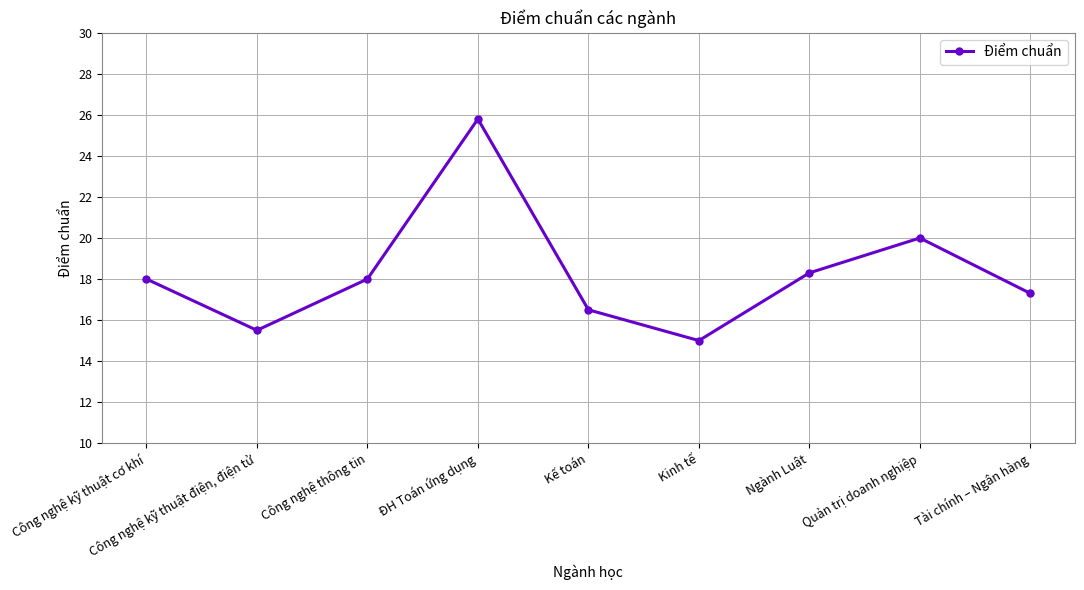

Reading left to right, extract all data points from this chart.

Công nghệ kỹ thuật cơ khí=18.0	Công nghệ kỹ thuật điện, điện tử=15.5	Công nghệ thông tin=18.0	ĐH Toán ứng dụng=25.8	Kế toán=16.5	Kinh tế=15.0	Ngành Luật=18.3	Quản trị doanh nghiệp=20.0	Tài chính – Ngân hàng=17.3